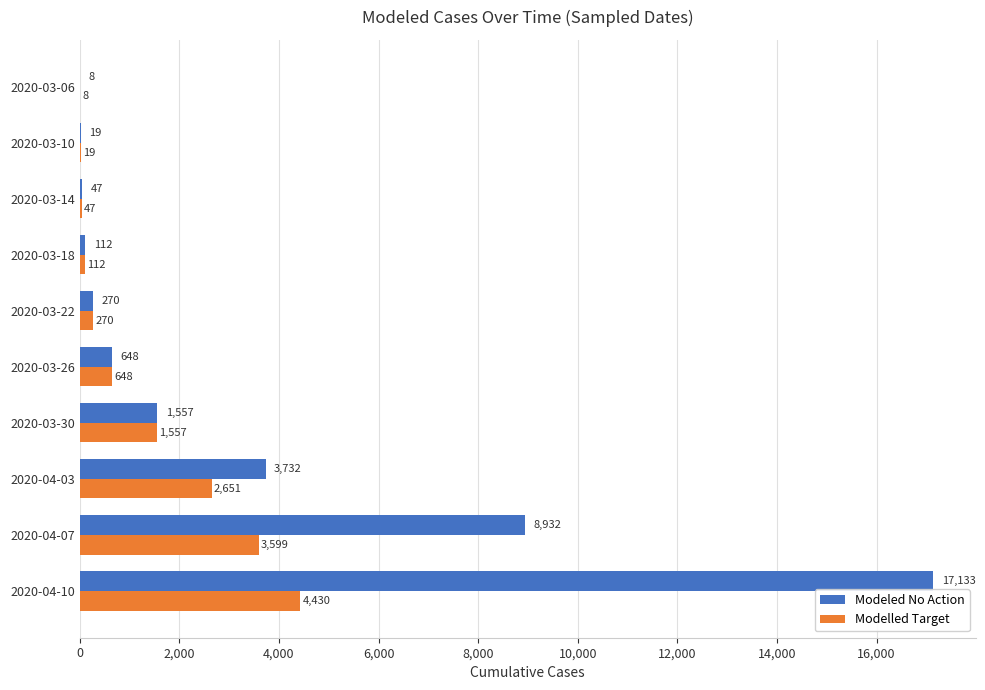

At which label is Modelled Target closest to 2218?

2020-04-03